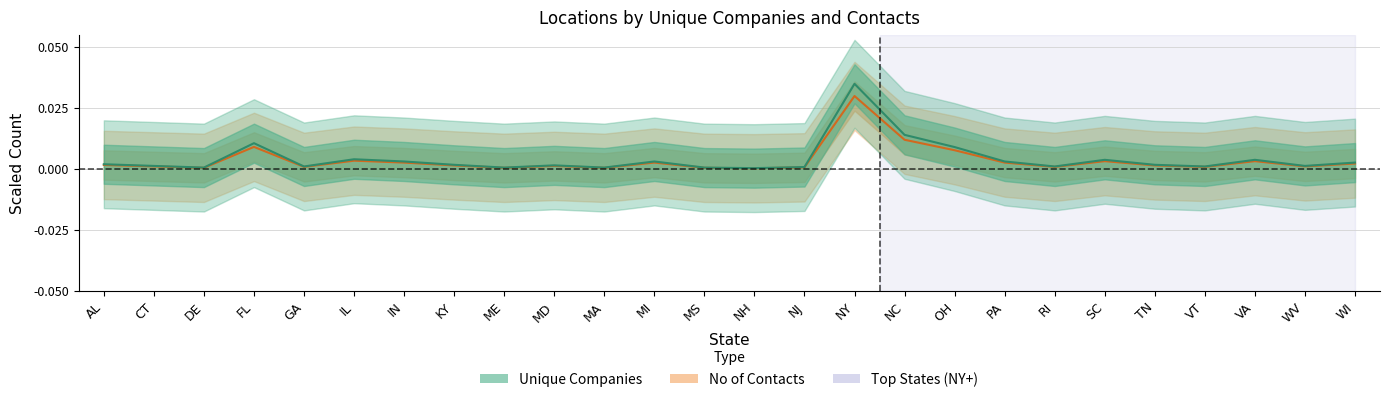

Which category has the highest value in the Unique Companies series?

NY